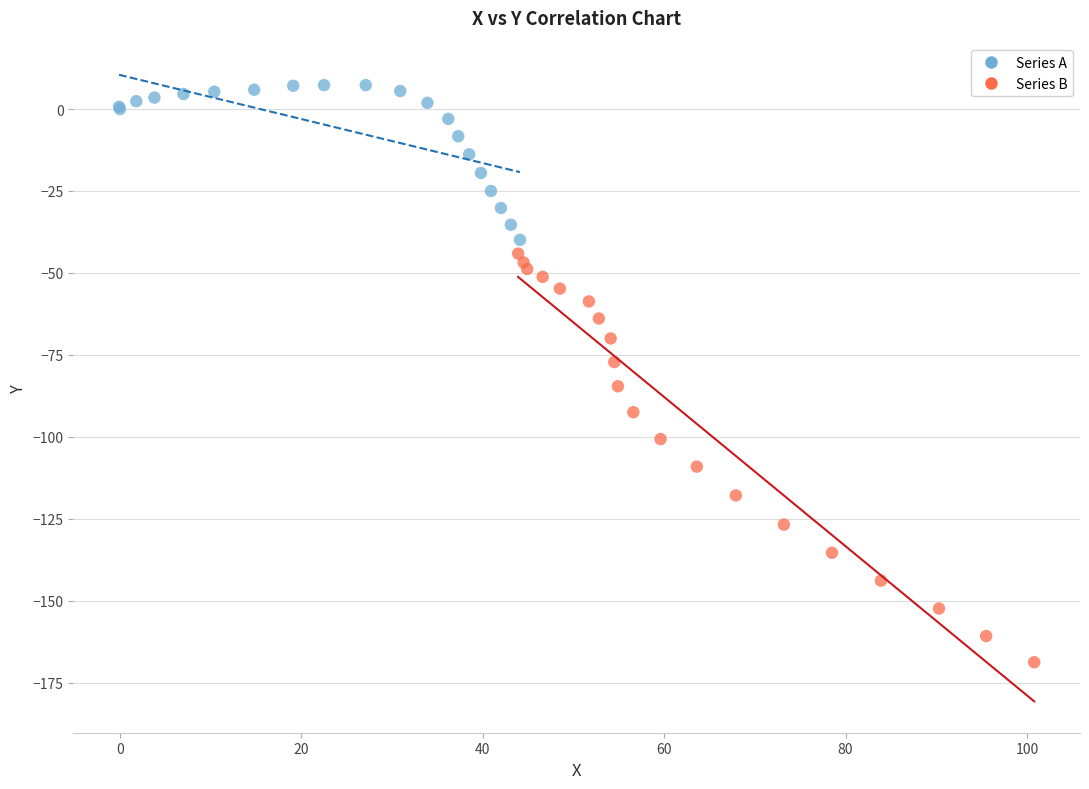

What are all the series names shown in the legend?

Series A, Series B